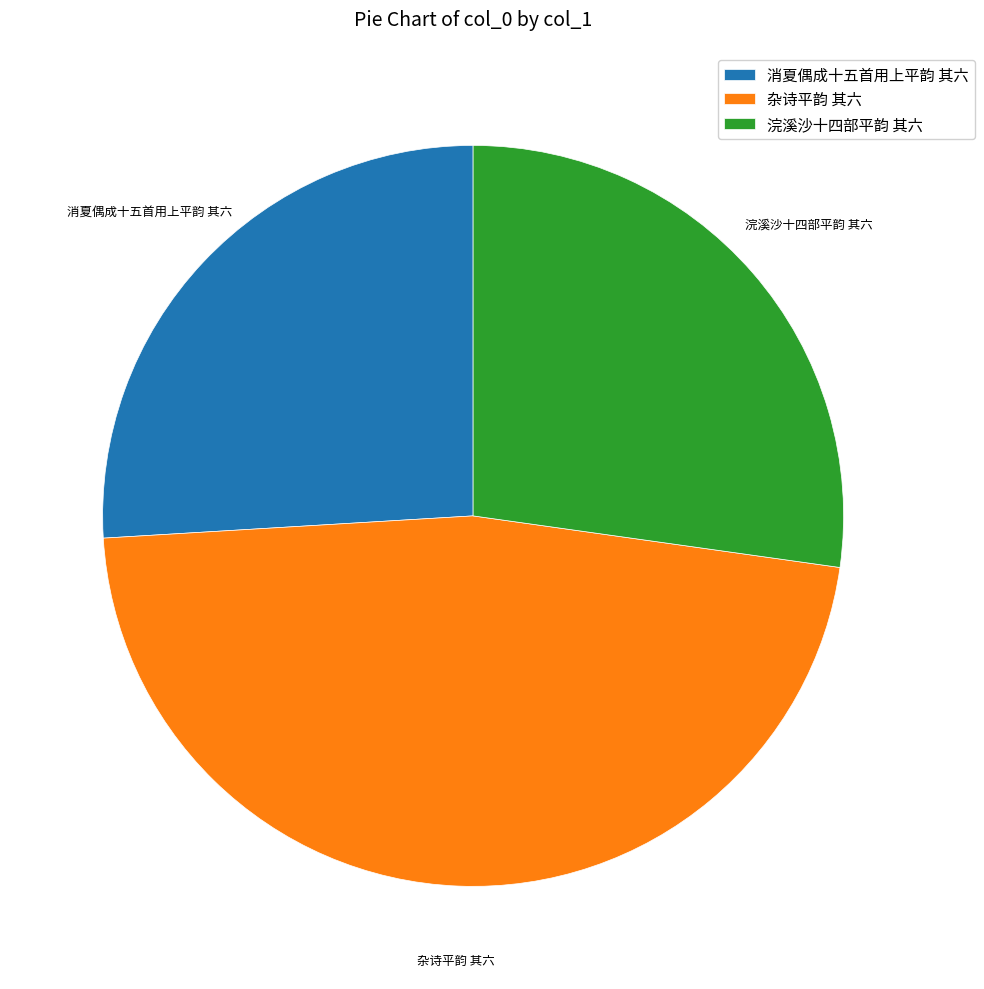

Approximately how many times larger is the value at 杂诗平韵 其六 compared to 浣溪沙十四部平韵 其六?

1.7